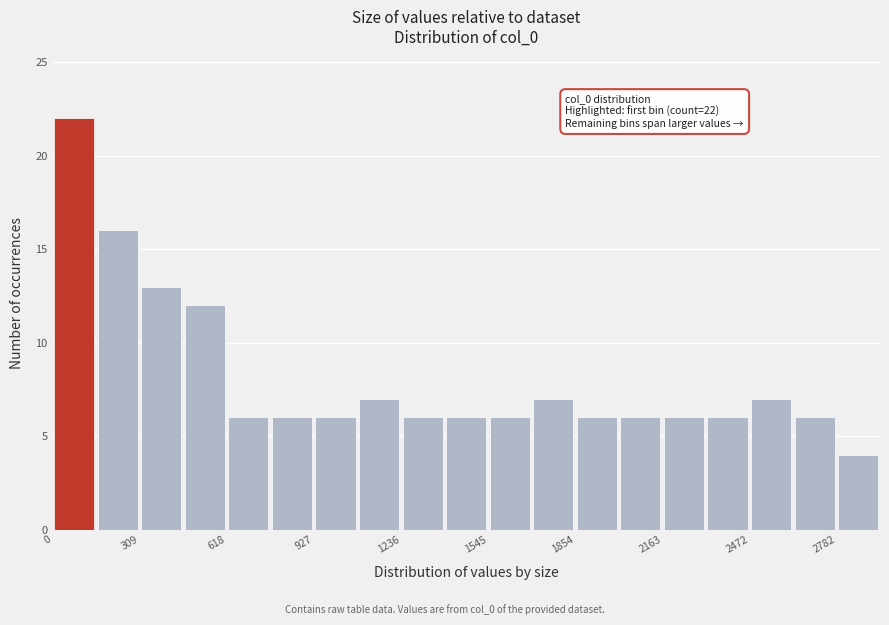

Read against the x-axis, roughly where is the centre of the tallest bar?

100